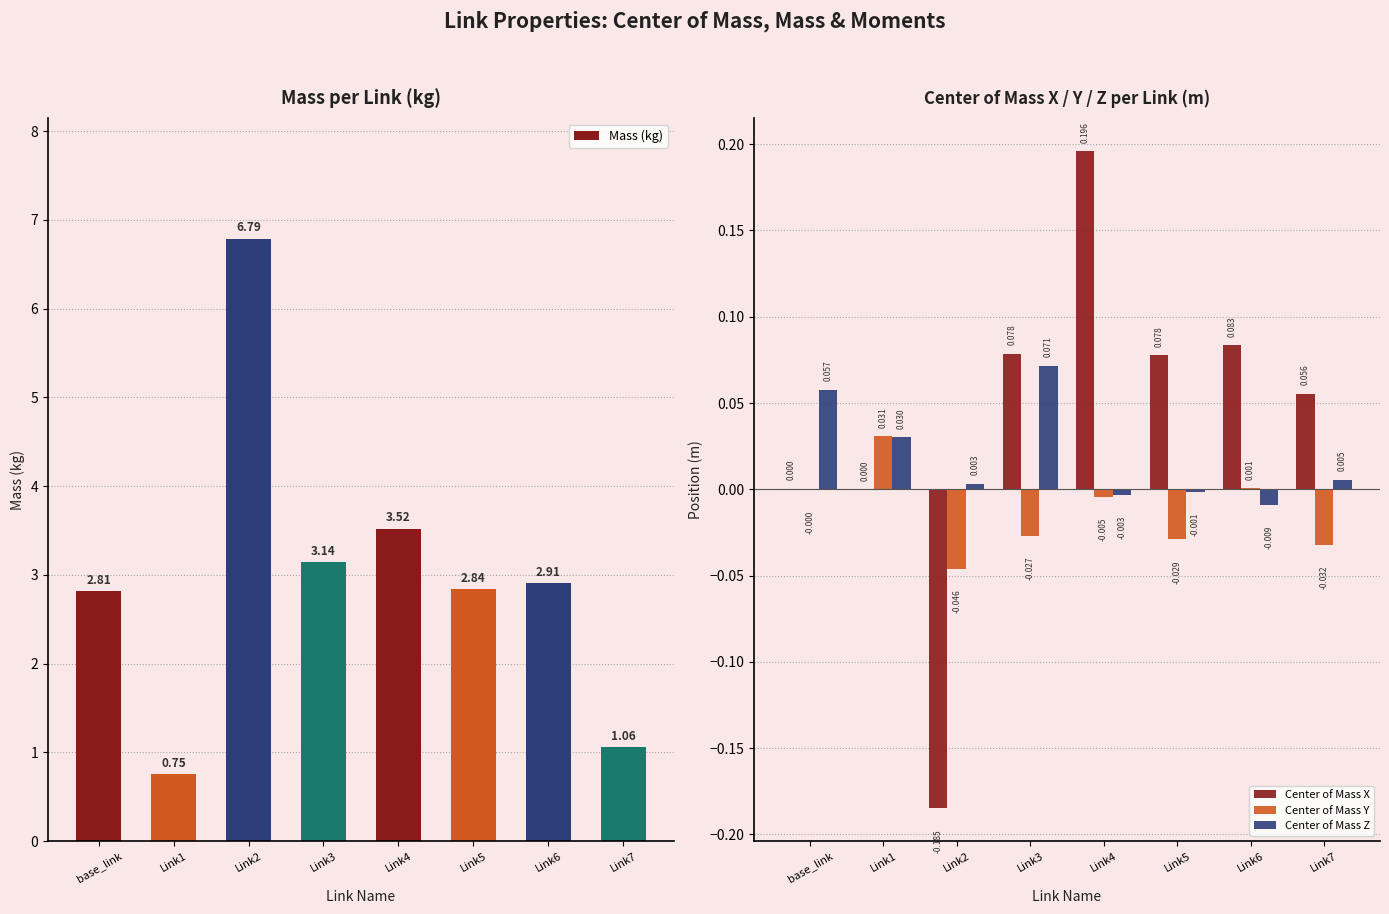

Is it true that Center of Mass Y equals -0.0 at base_link?

True